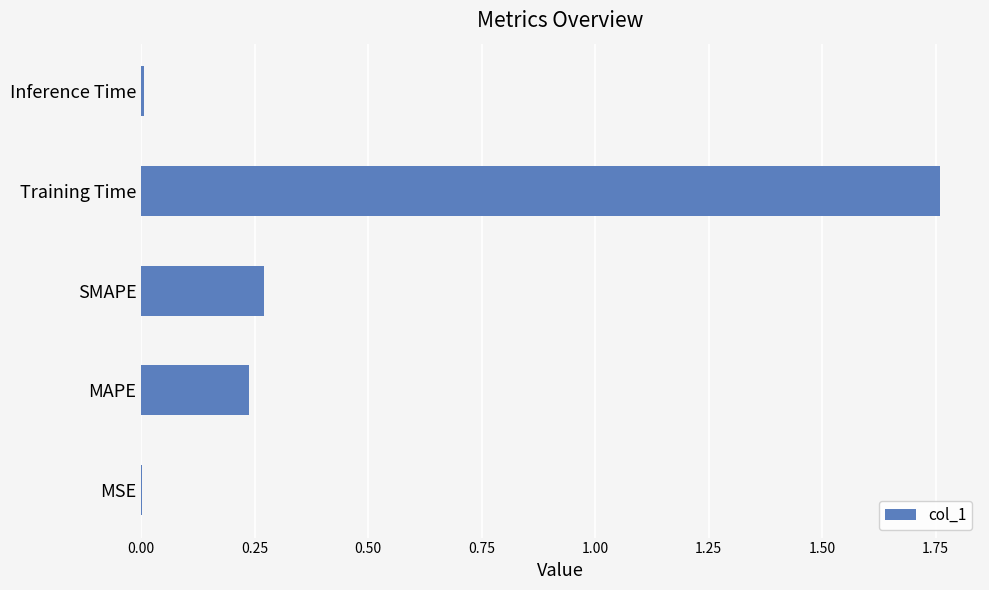

What is the sum of all values?

2.3